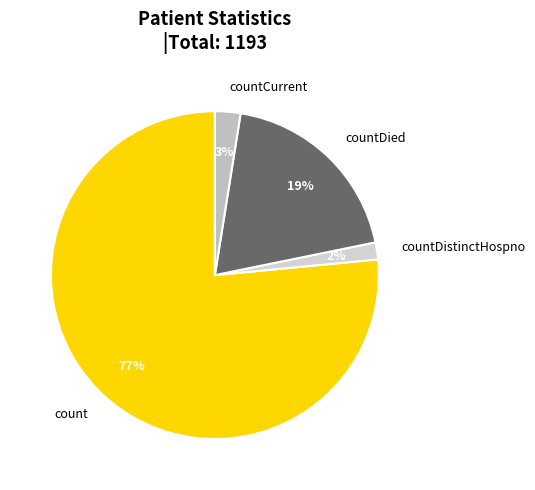

Is it true that countDied is 11% of the pie?

False